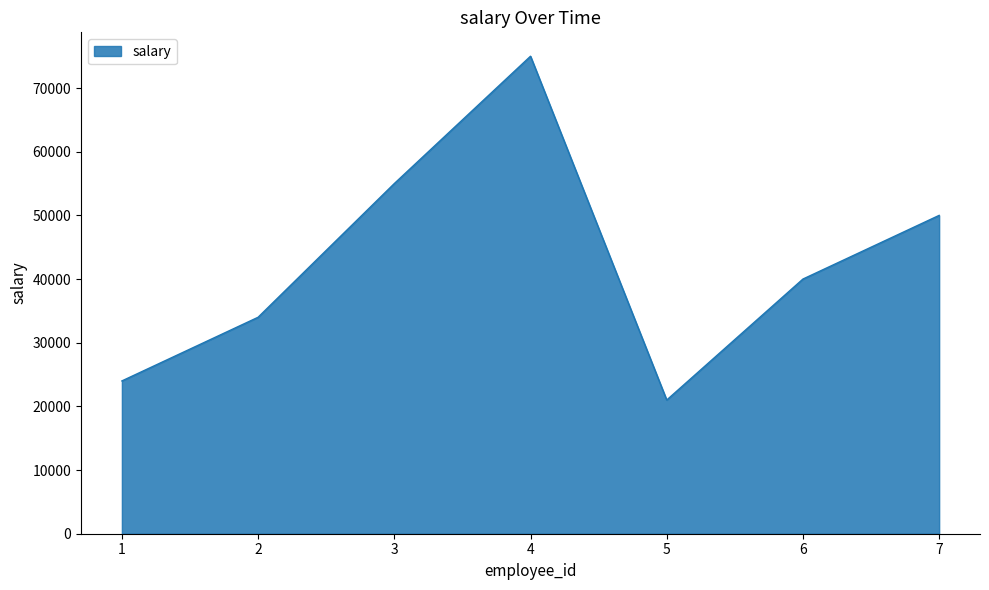

At which category does the chart reach its peak across all series?

4